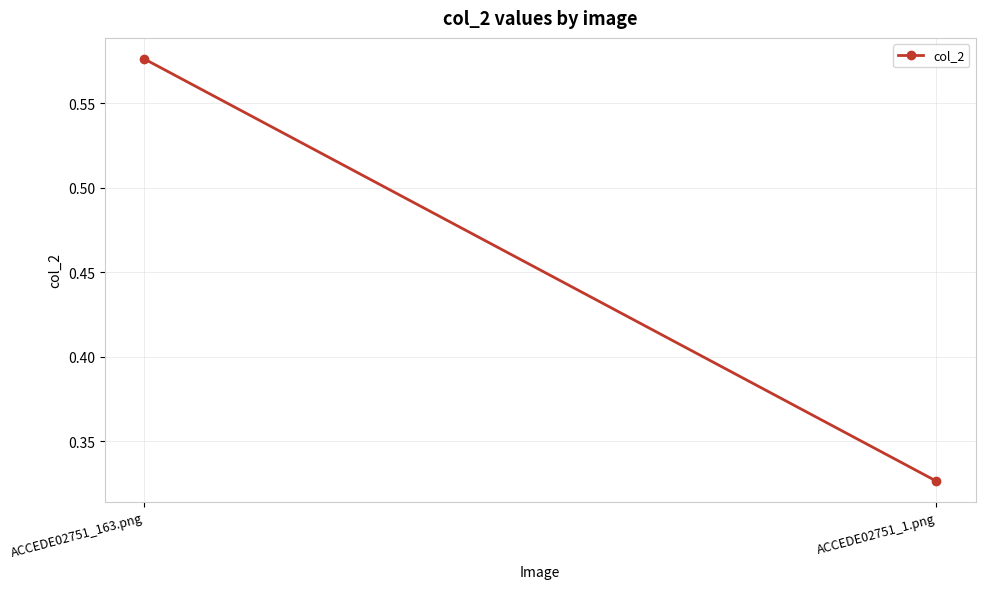

What is the minimum value shown in the chart?

0.3